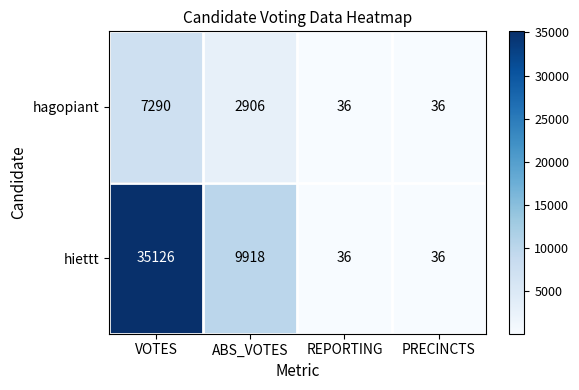

Reading right to left, what are all the values shown in this chart?

hagopiant: 36	36	2906	7290
hiettt: 36	36	9918	35126